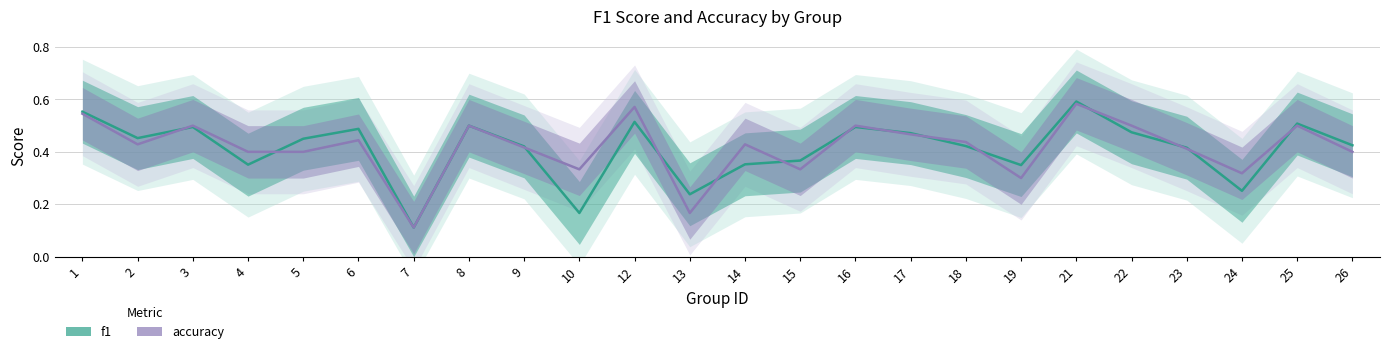

Where is accuracy nearest to the value 0?

7